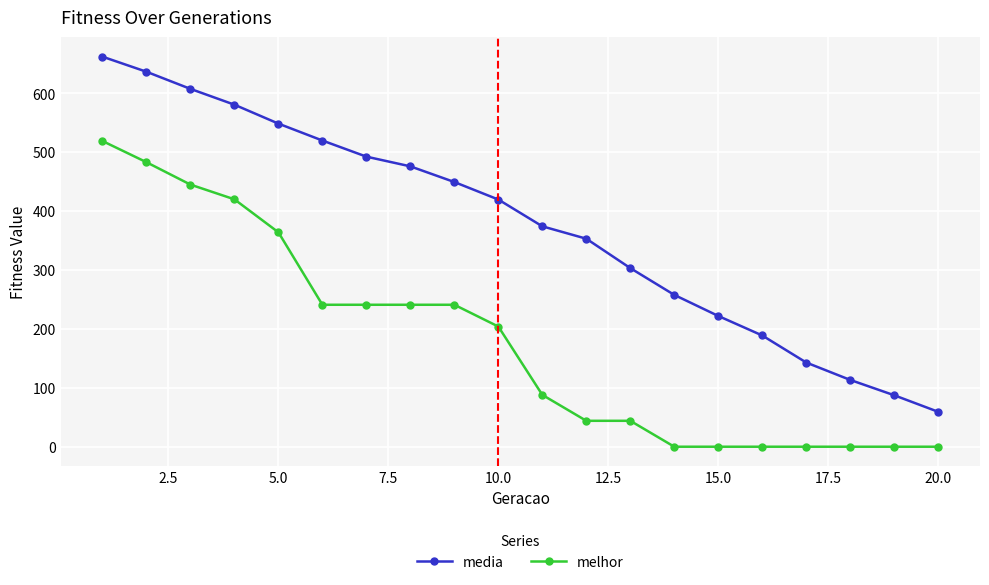

Which series has the largest total across all categories?

media